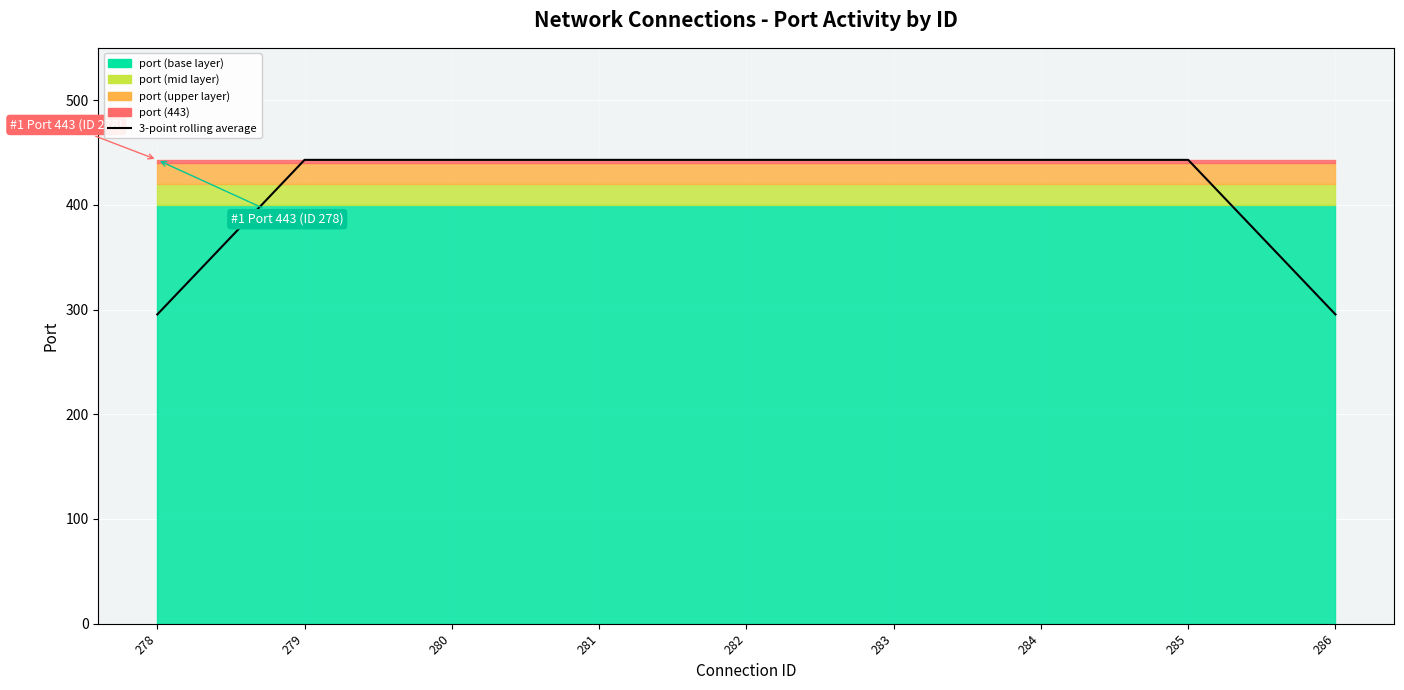

What is the maximum value shown in the chart?

443.0